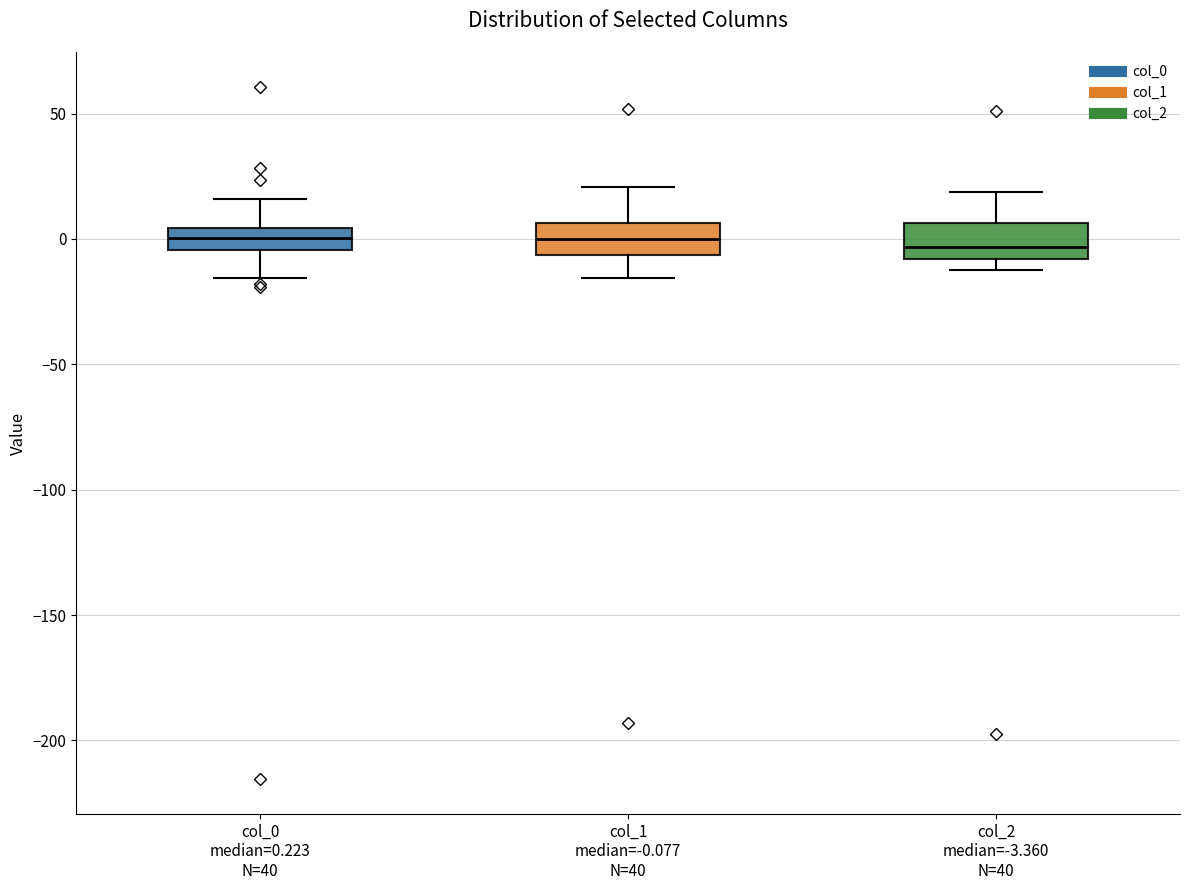

Reading left to right, read every box against the y-axis: the position of its median line, the range the box covers, and the ends of its whiskers. The values are not printed on the chart, so give them approximately, as read against the axis.

col_0 median=0.223 N=40: median 0, box -5 to 5, whiskers -15 to 15
col_1 median=-0.077 N=40: median 0, box -5 to 5, whiskers -15 to 20
col_2 median=-3.360 N=40: median -5, box -10 to 5, whiskers -15 to 20